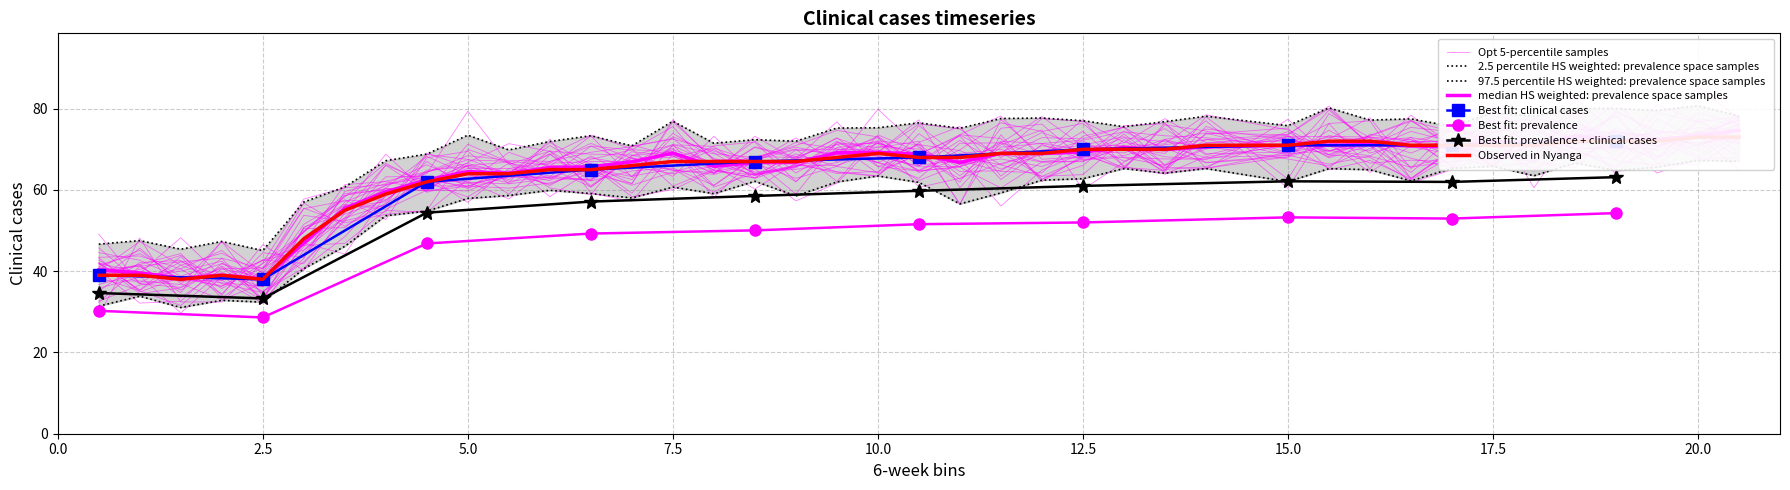

List the labels in order of value, smallest first.

1.5, 2.5, 0.5, 1.0, 2.0, 3.0, 3.5, 4.0, 4.5, 5.0, 5.5, 6.0, 6.5, 7.0, 7.5, 8.0, 8.5, 9.0, 9.5, 10.5, 11.0, 10.0, 11.5, 12.0, 12.5, 13.0, 13.5, 14.0, 15.0, 16.5, 17.0, 17.5, 18.0, 15.5, 16.0, 18.5, 19.0, 19.5, 20.0, 20.5